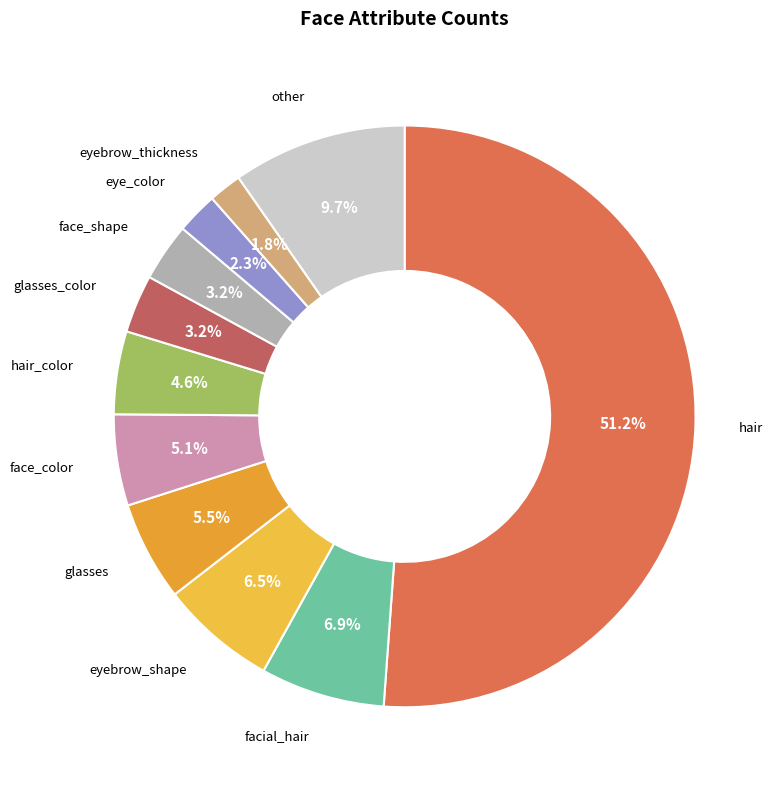

Count the number of slices in the pie.

11